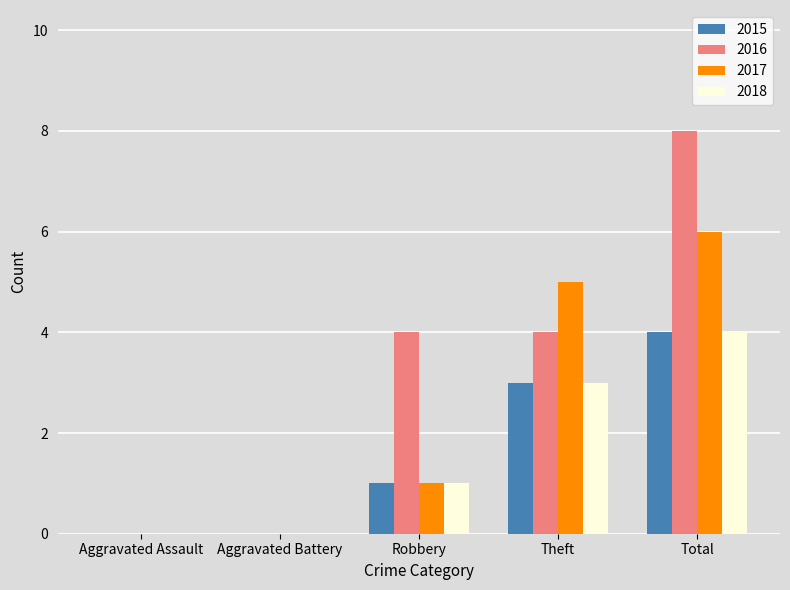

Which series changed the most between Theft and Total?

2016